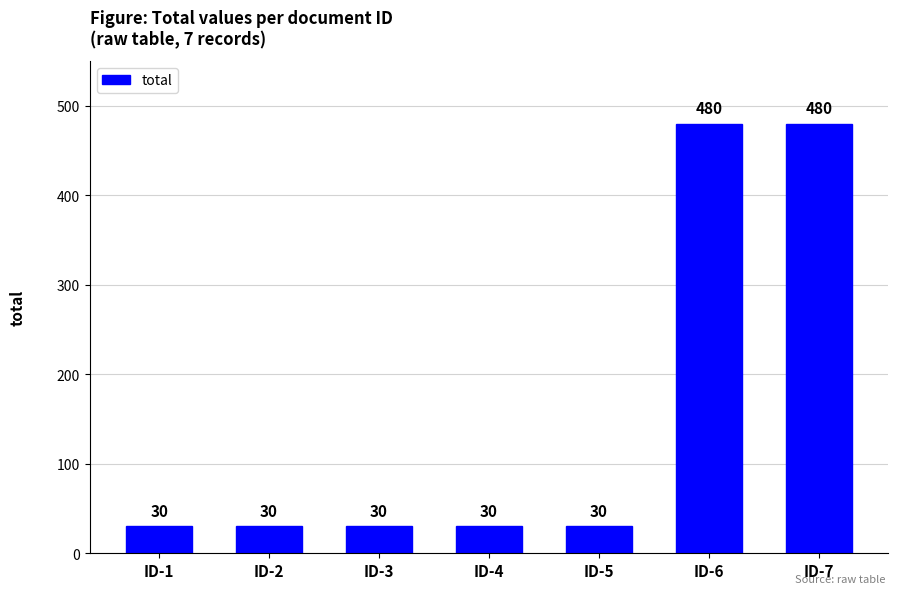

What is the difference between the maximum and minimum values?

450